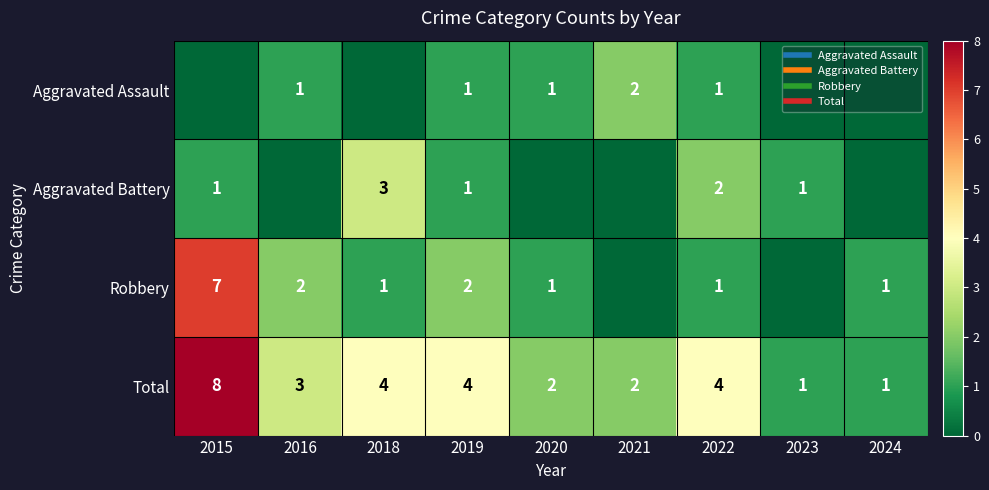

What is the difference between the second highest and second lowest values in the Aggravated Assault series?

1